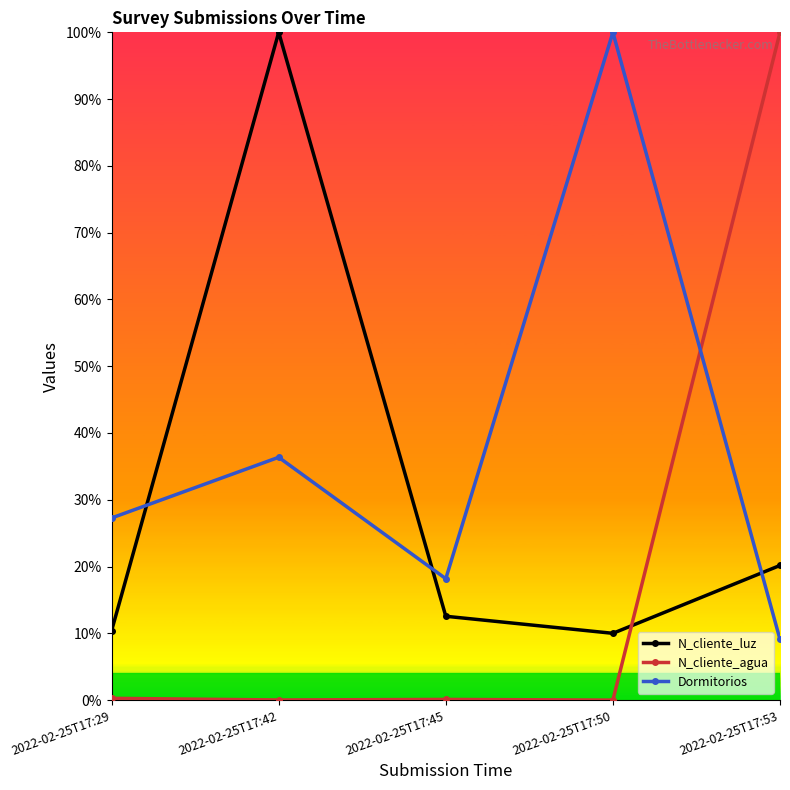

At how many categories does at least one series exceed 0?

5